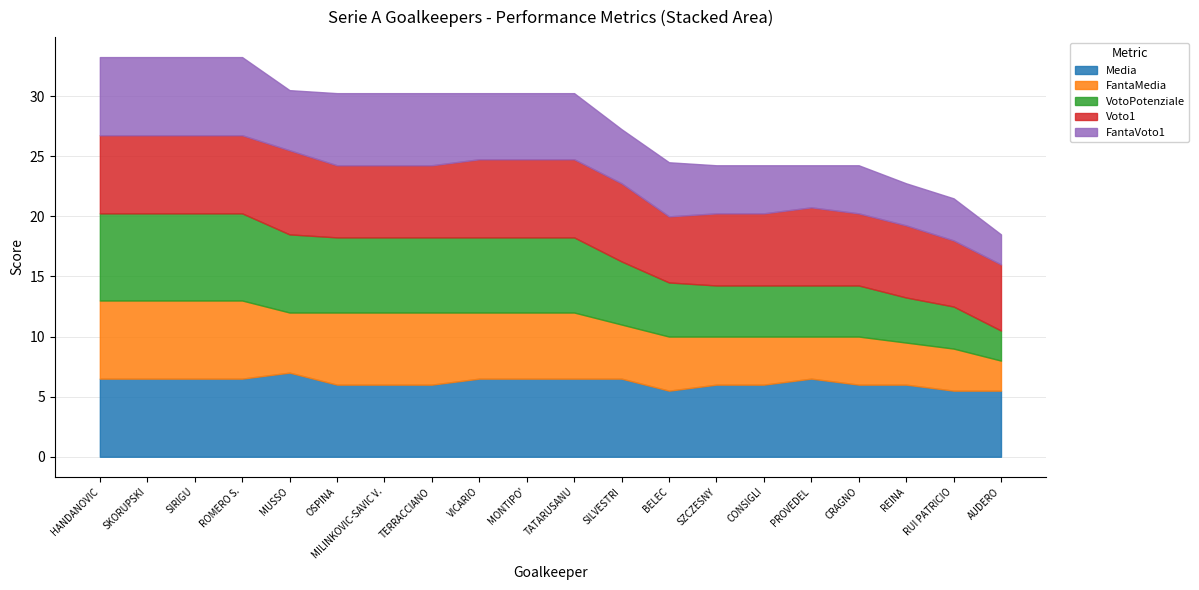

Count the number of categories in the chart.

20